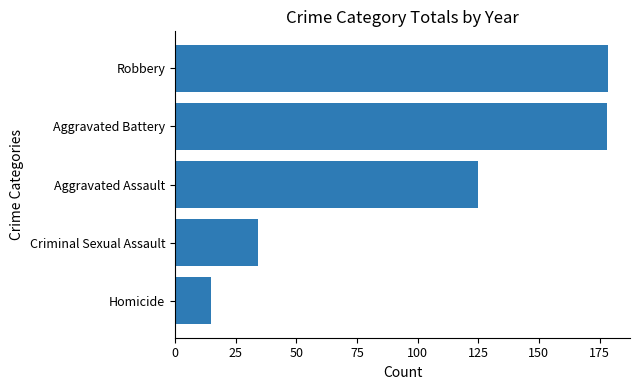

How many bars are there in total?

5